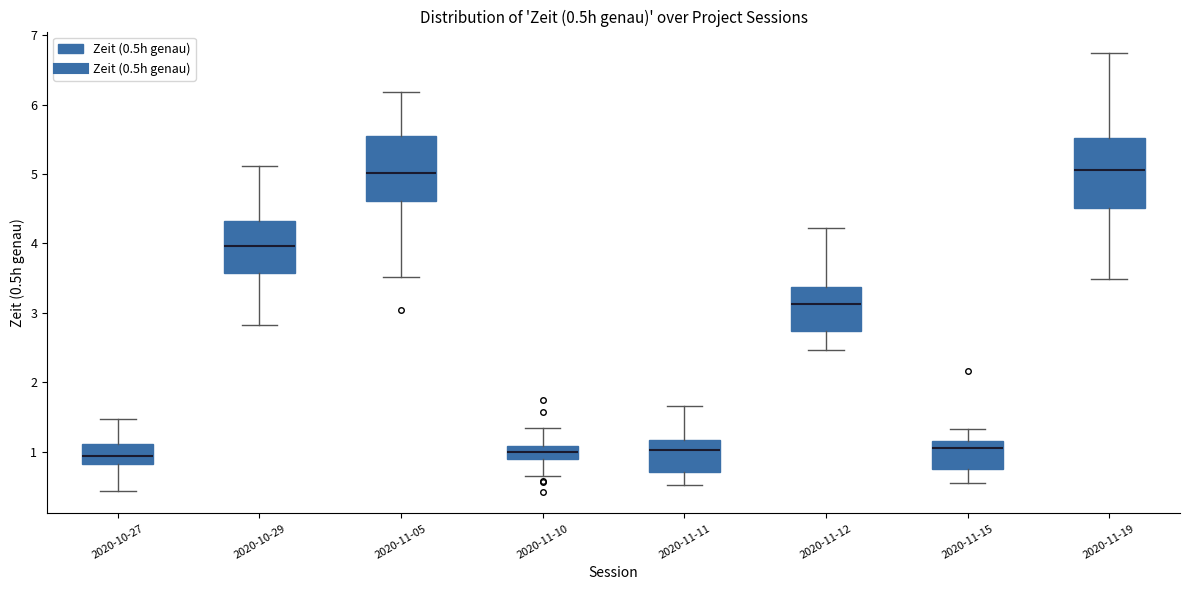

Reading left to right, read every box against the y-axis: the position of its median line, the range the box covers, and the ends of its whiskers. The values are not printed on the chart, so give them approximately, as read against the axis.

2020-10-27: median 0.9, box 0.8 to 1.1, whiskers 0.4 to 1.5
2020-10-29: median 4.0, box 3.6 to 4.3, whiskers 2.8 to 5.1
2020-11-05: median 5.0, box 4.6 to 5.6, whiskers 3.5 to 6.2
2020-11-10: median 1.0, box 0.9 to 1.1, whiskers 0.6 to 1.3
2020-11-11: median 1.0, box 0.7 to 1.2, whiskers 0.5 to 1.7
2020-11-12: median 3.1, box 2.7 to 3.4, whiskers 2.5 to 4.2
2020-11-15: median 1.1, box 0.7 to 1.2, whiskers 0.5 to 1.3
2020-11-19: median 5.1, box 4.5 to 5.5, whiskers 3.5 to 6.7